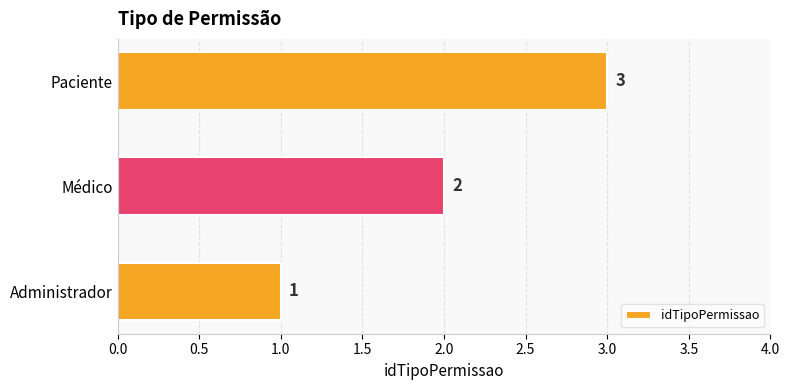

What is the change in value from Médico to Paciente?

+1